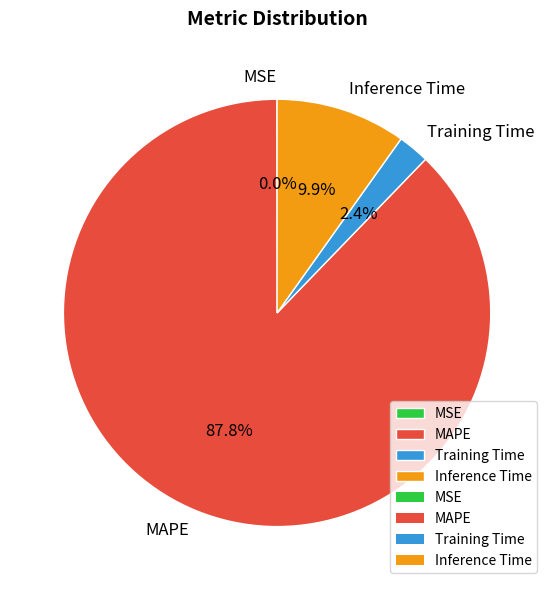

Which category accounts for the majority?

MAPE